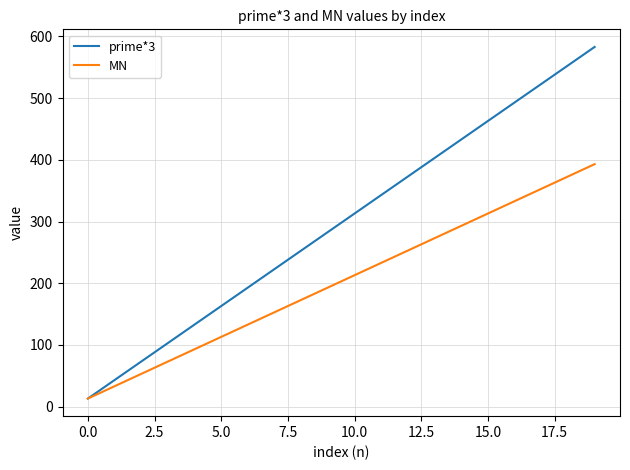

What are all the series names shown in the legend?

prime*3, MN